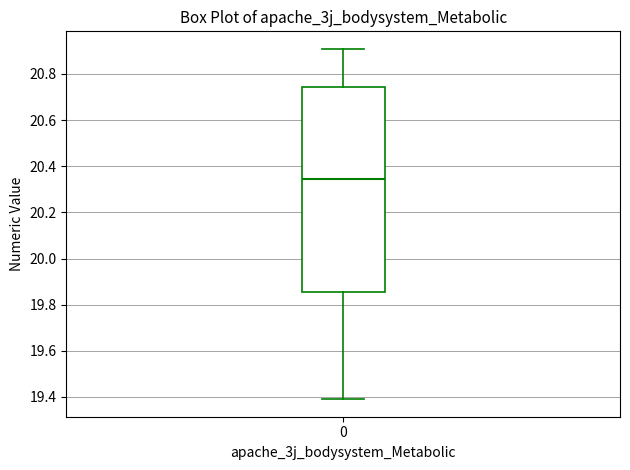

Where does the lower whisker of the box at x = 0 end on the y-axis? The values are not printed on the chart, so give them approximately, as read against the axis.

19.40